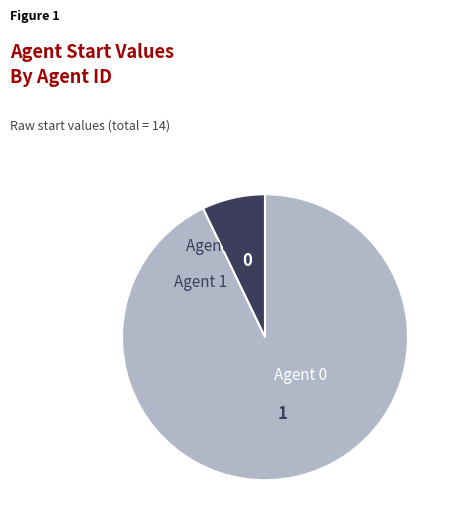

Does any single category account for the majority?

Yes